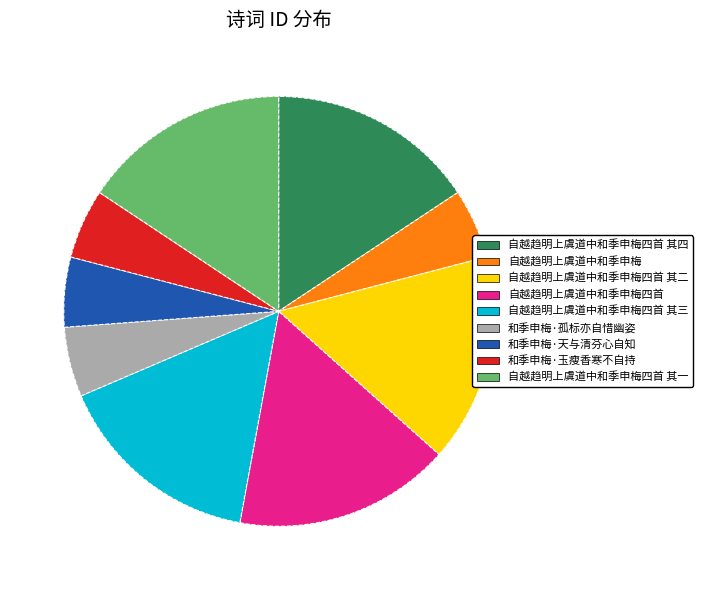

Is there any slice that represents more than half of the pie?

No